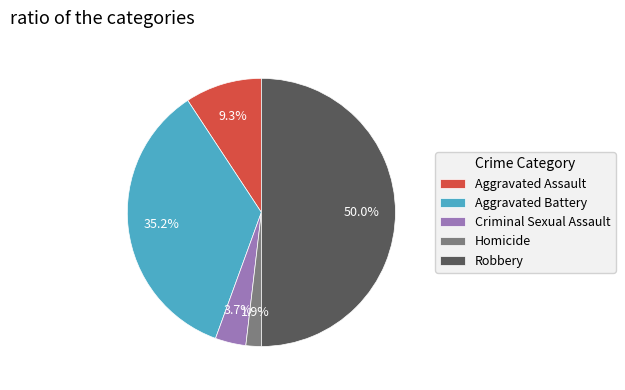

Rank the categories by value from lowest to highest.

Homicide, Criminal Sexual Assault, Aggravated Assault, Aggravated Battery, Robbery